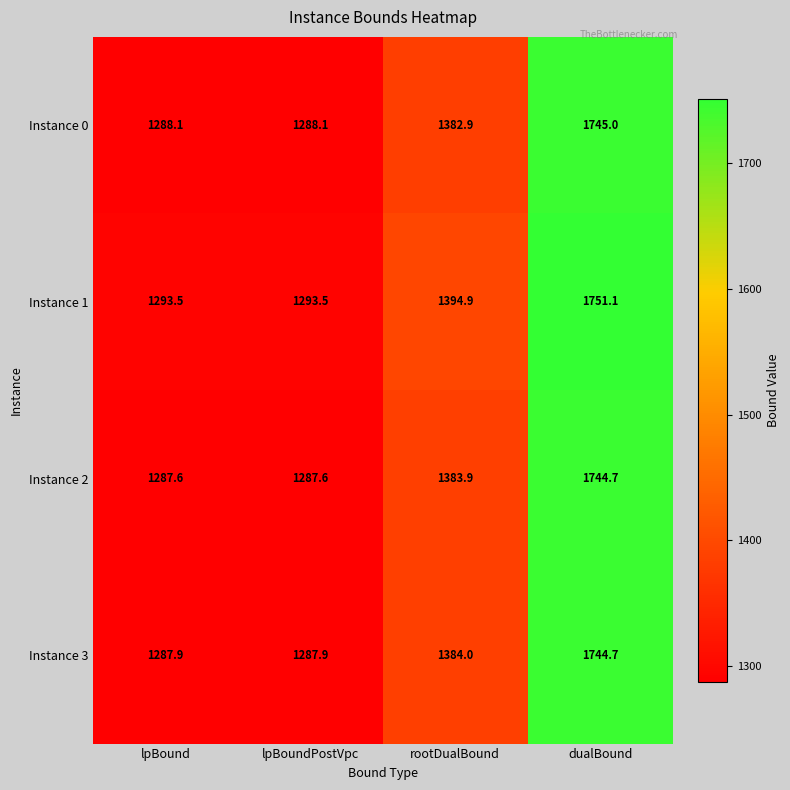

Where does the Instance 1 series first go above 1394?

rootDualBound